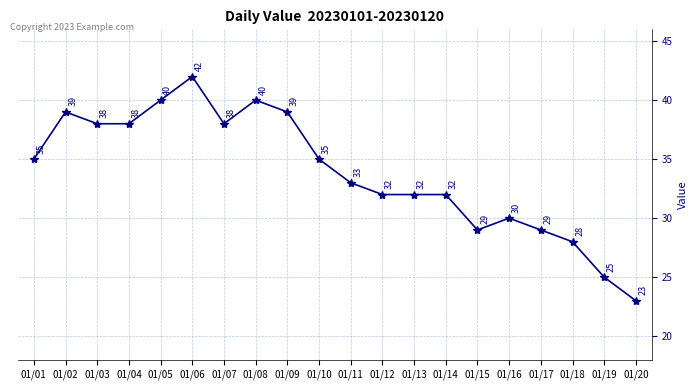

Does the chart have visible grid lines?

Yes